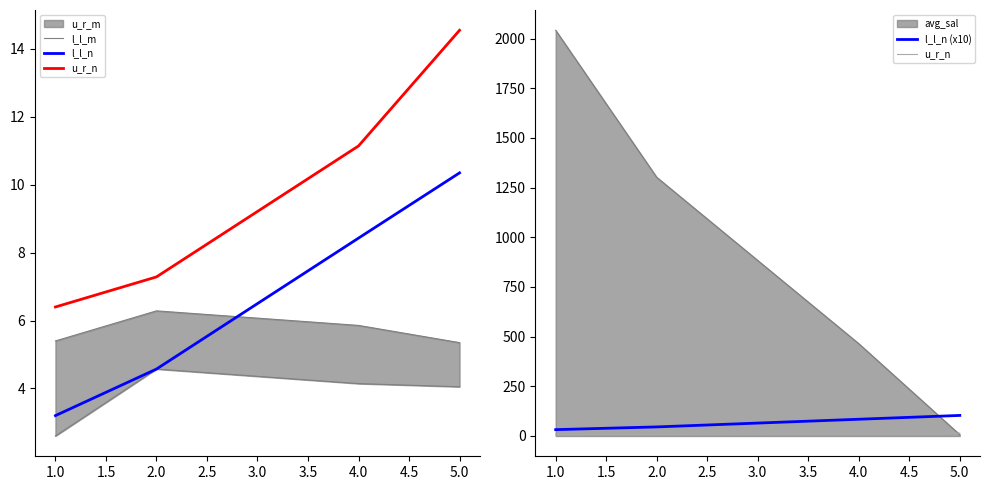

What is the difference between the second highest and minimum values in the u_r_n series?

4.7